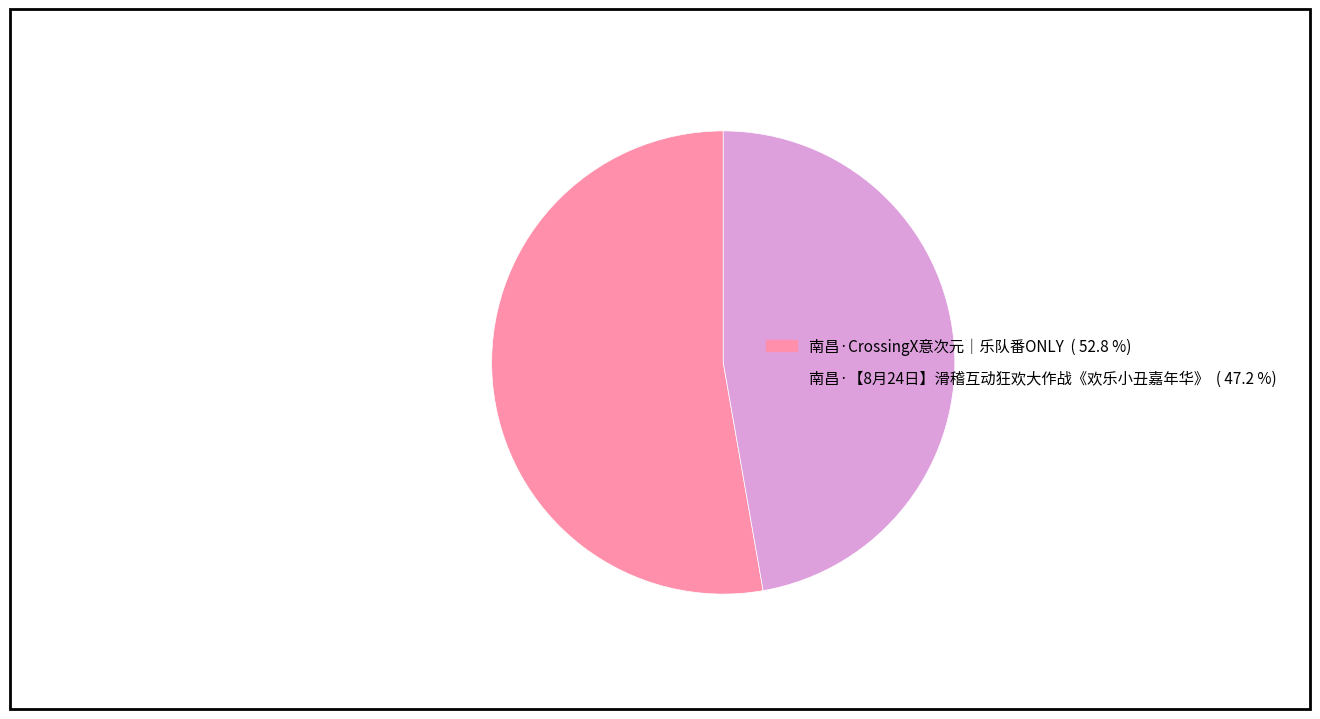

What is the ratio of the value at 南昌·CrossingX意次元｜乐队番ONLY ( 52.8 %) to the value at 南昌·【8月24日】滑稽互动狂欢大作战《欢乐小丑嘉年华》 ( 47.2 %)?

1.1